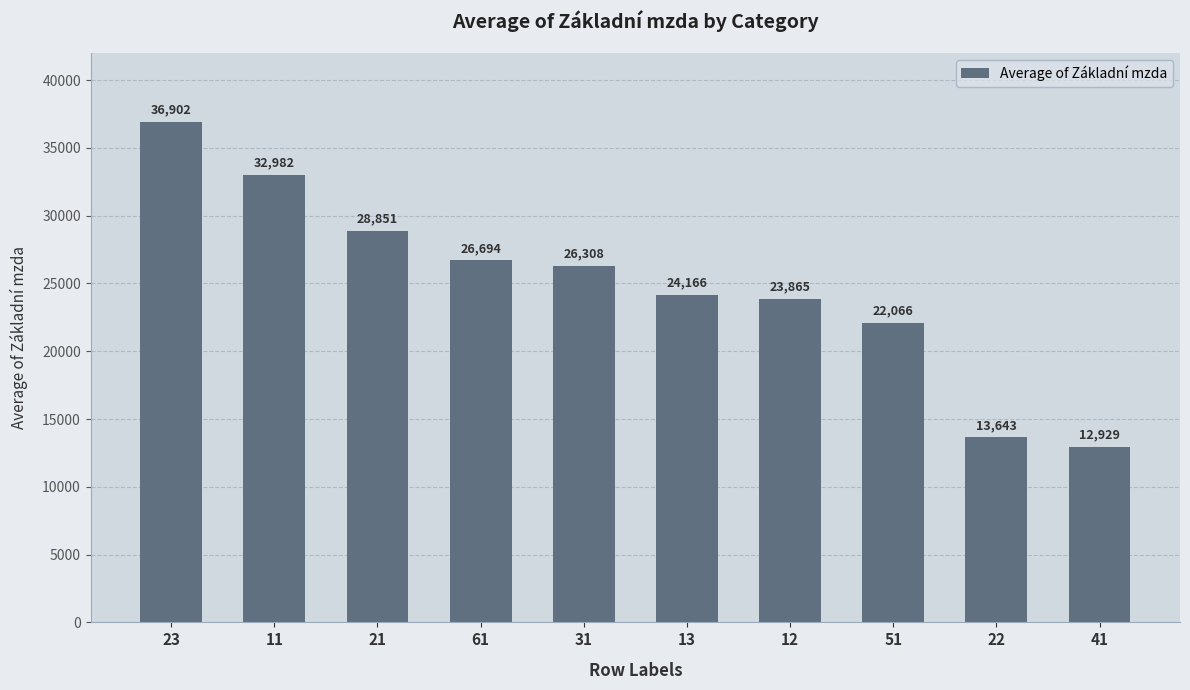

Does the chart contain stacked bars?

No